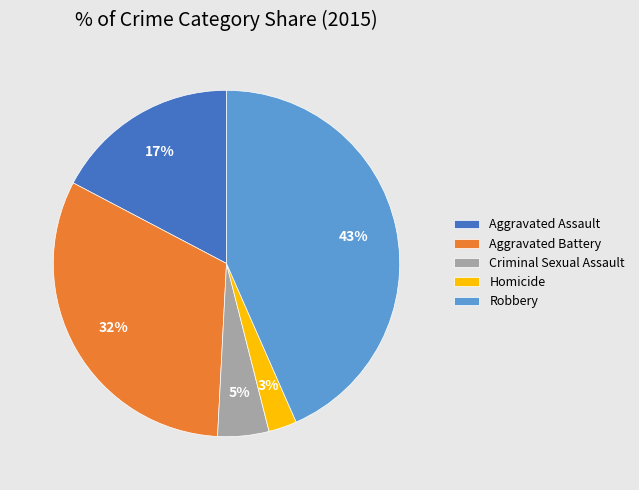

Combined, do Aggravated Battery and Criminal Sexual Assault account for over 50%?

No